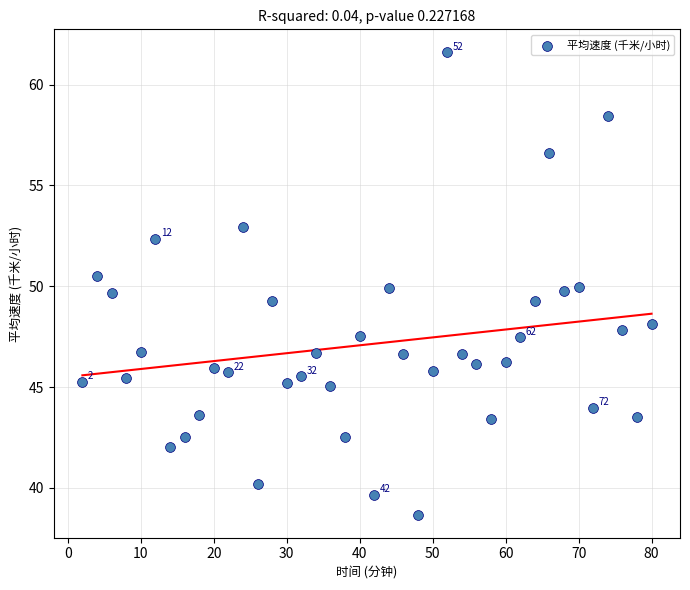

What is the range of X values (max minus min)?

78.0